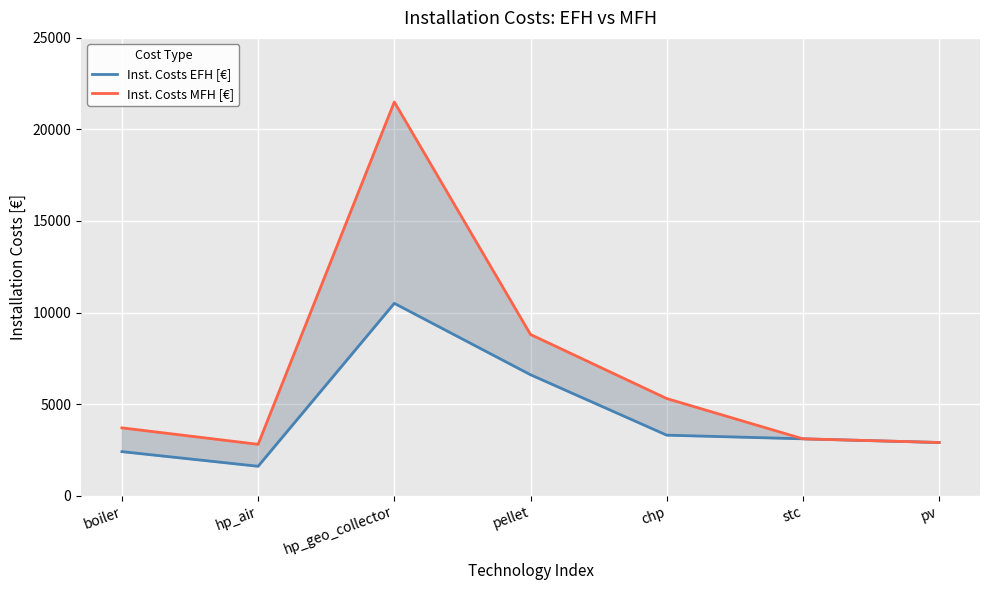

What is the difference between the highest and lowest values at chp?

2000